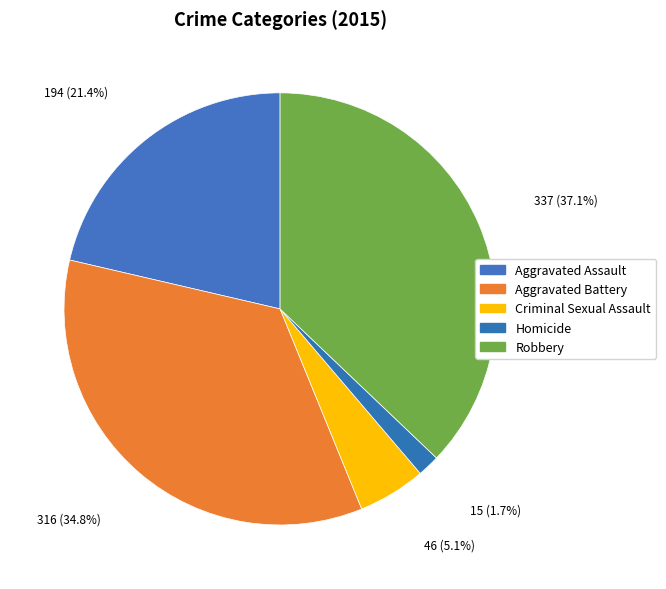

Between Homicide and Criminal Sexual Assault, which is larger?

Criminal Sexual Assault